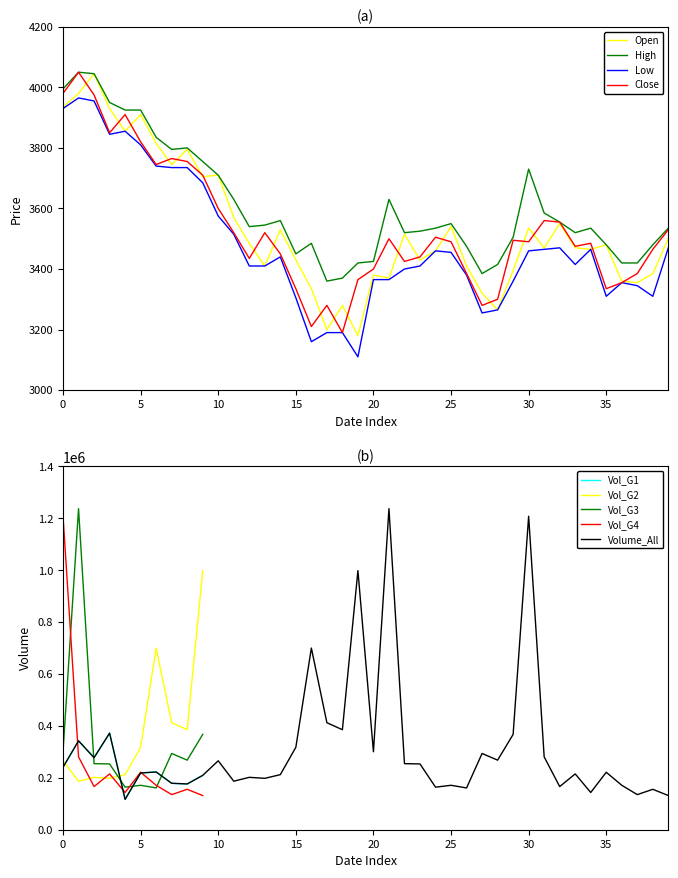

How many values in the Open series exceed 3480?

19